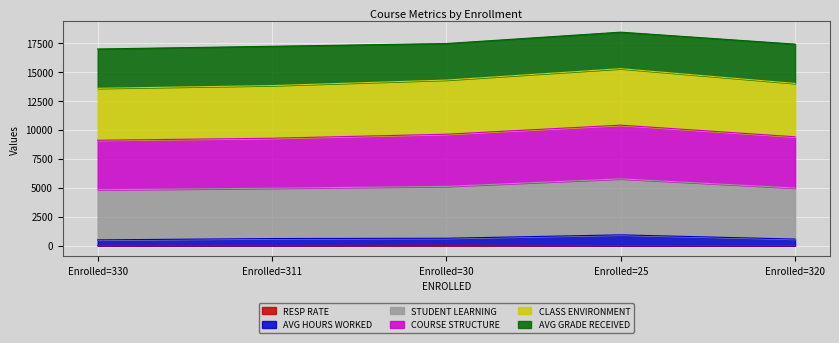

True or false: RESP RATE has a value of 17.8 at Enrolled=320.

True